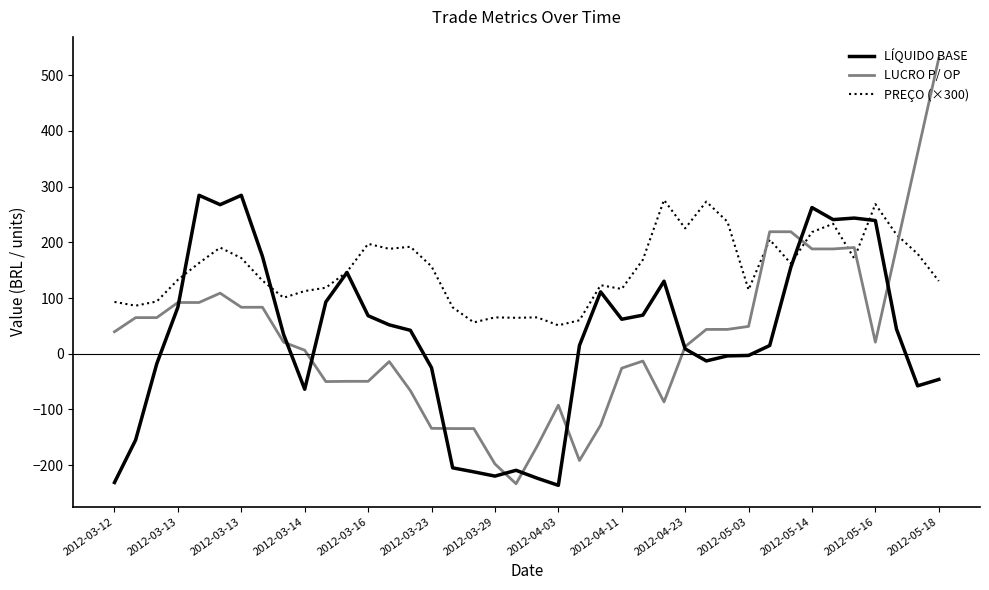

What is the maximum value shown in the chart?

530.3